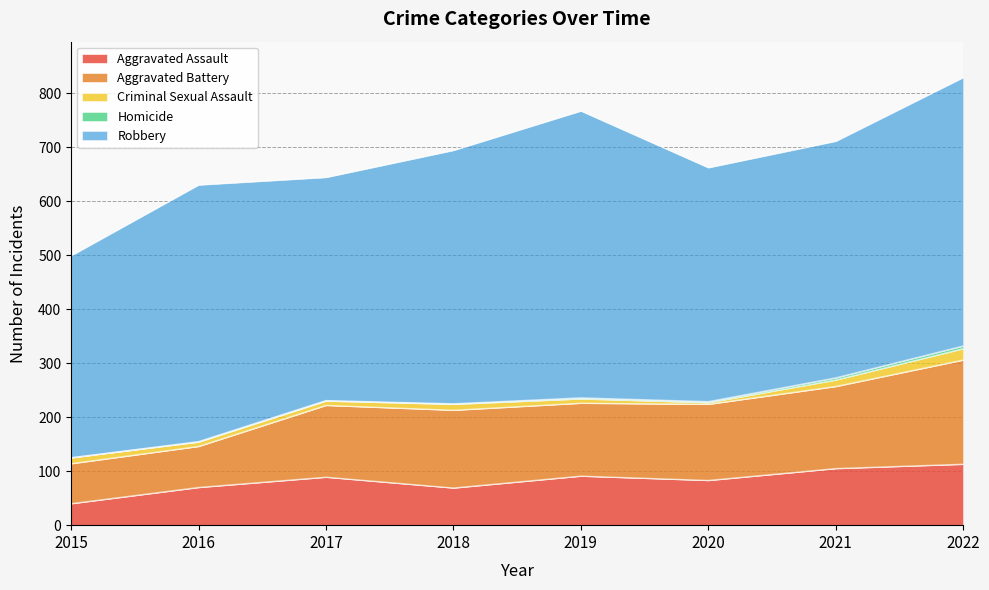

What is the difference between the maximum and minimum values in the Aggravated Assault series?

73